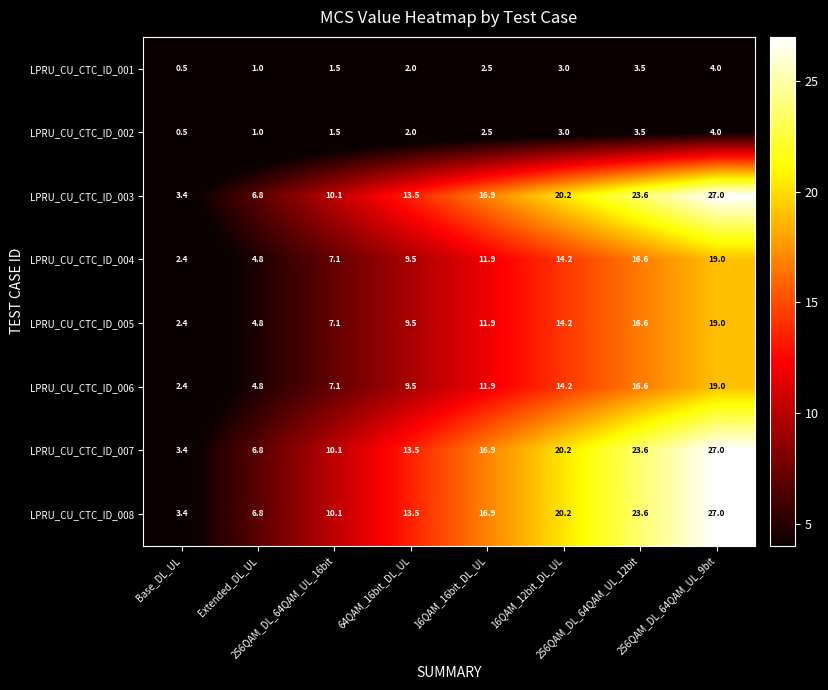

What is the smallest value displayed?

0.5